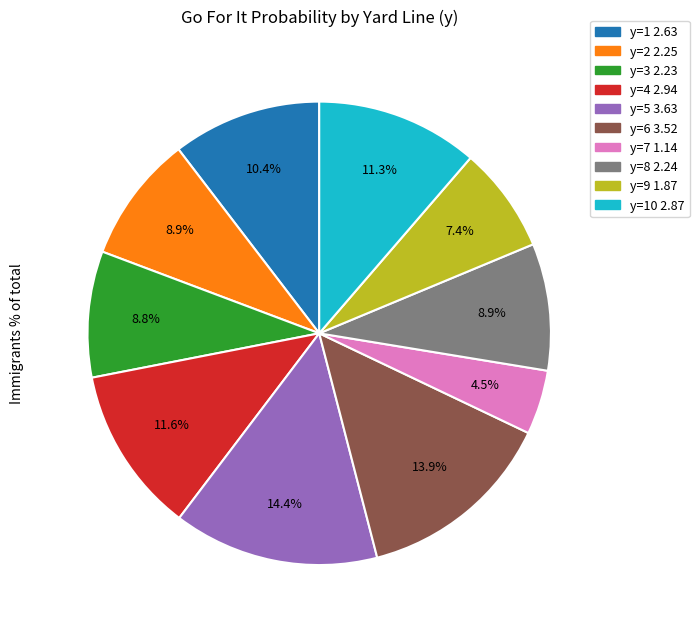

Is there a majority slice in this chart?

No